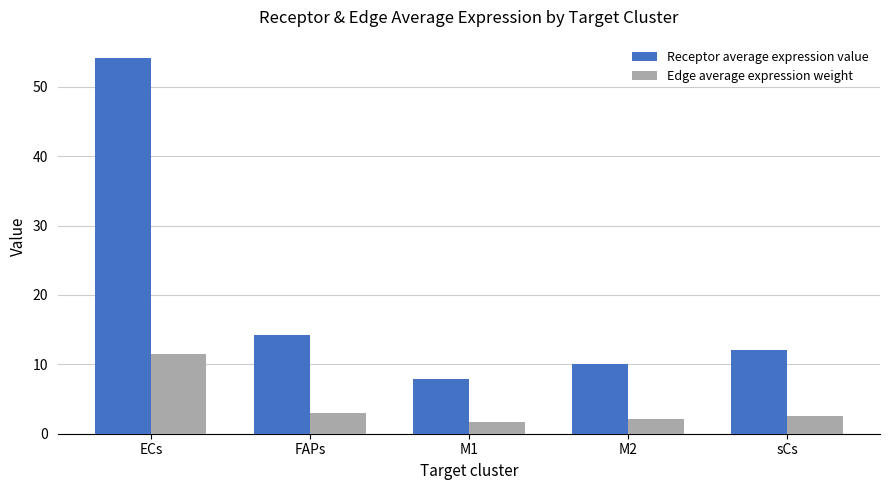

The value of Receptor average expression value at M2 is 10.1. True or false?

True